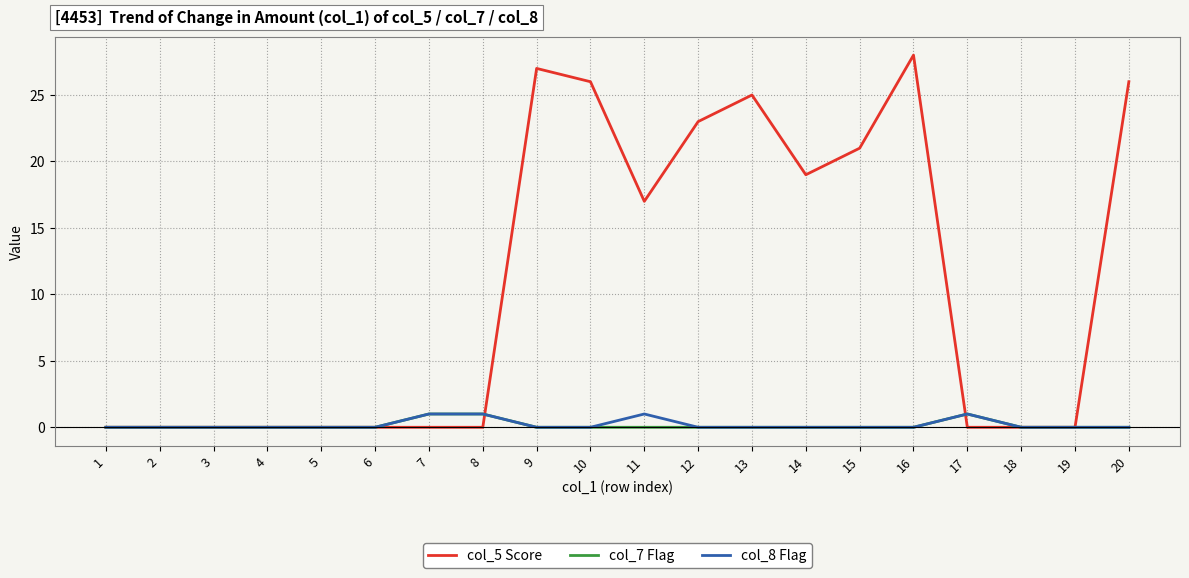

What is the total value across all series at 16?

28